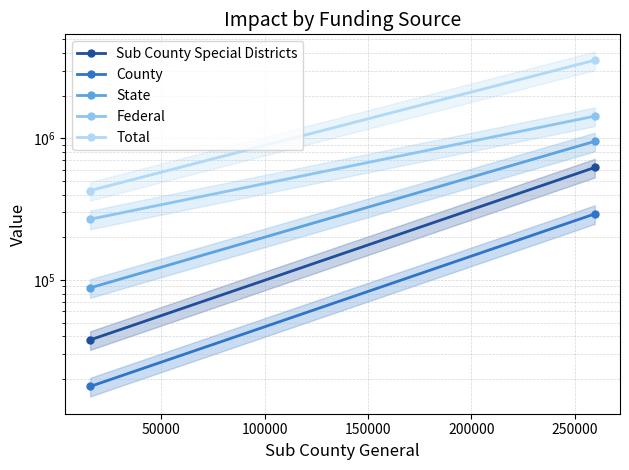

What is the average value of the County series?

154999.7